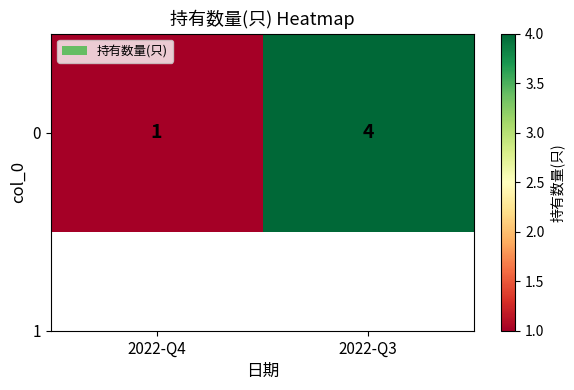

Is it true that the value at 2022-Q4 is 1?

False